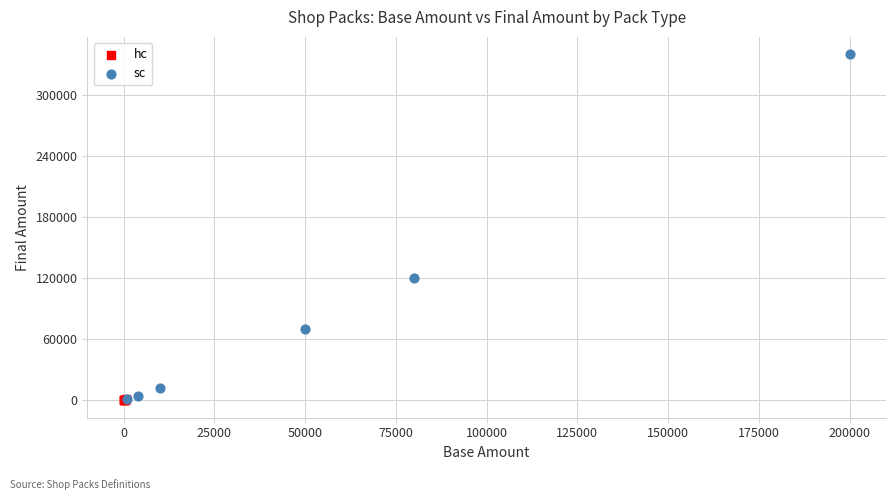

Which series reaches the maximum Y coordinate?

sc